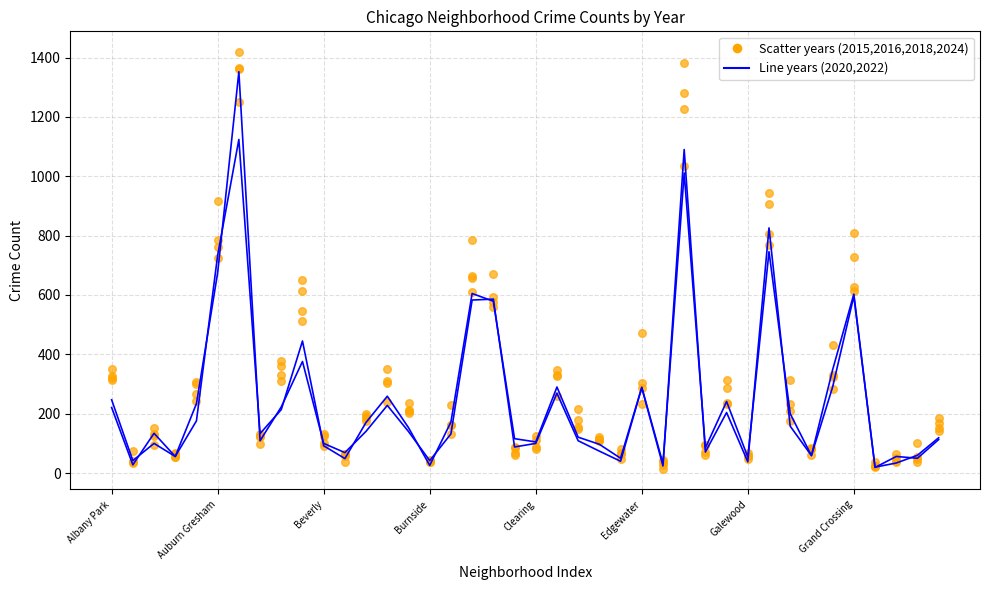

Which series has the largest total across all categories?

2024